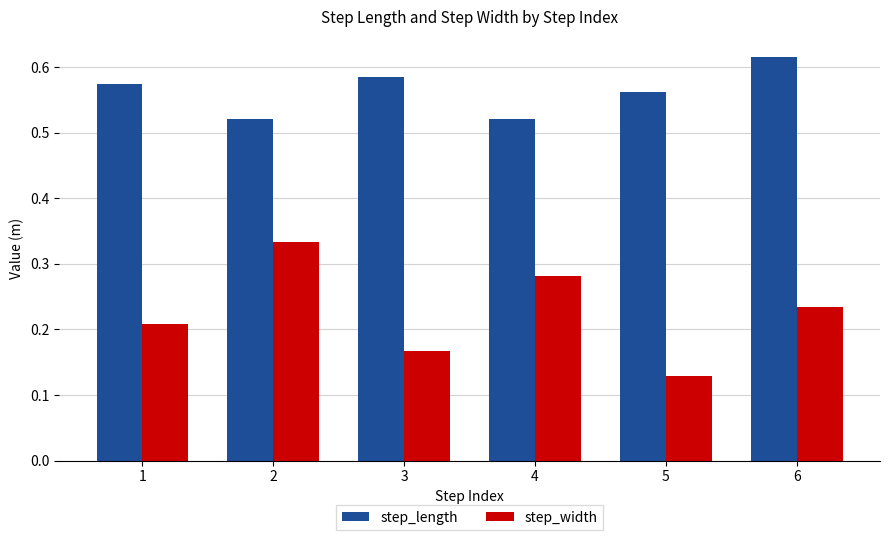

What is the sum of the step_length values at 6 and 4?

1.1